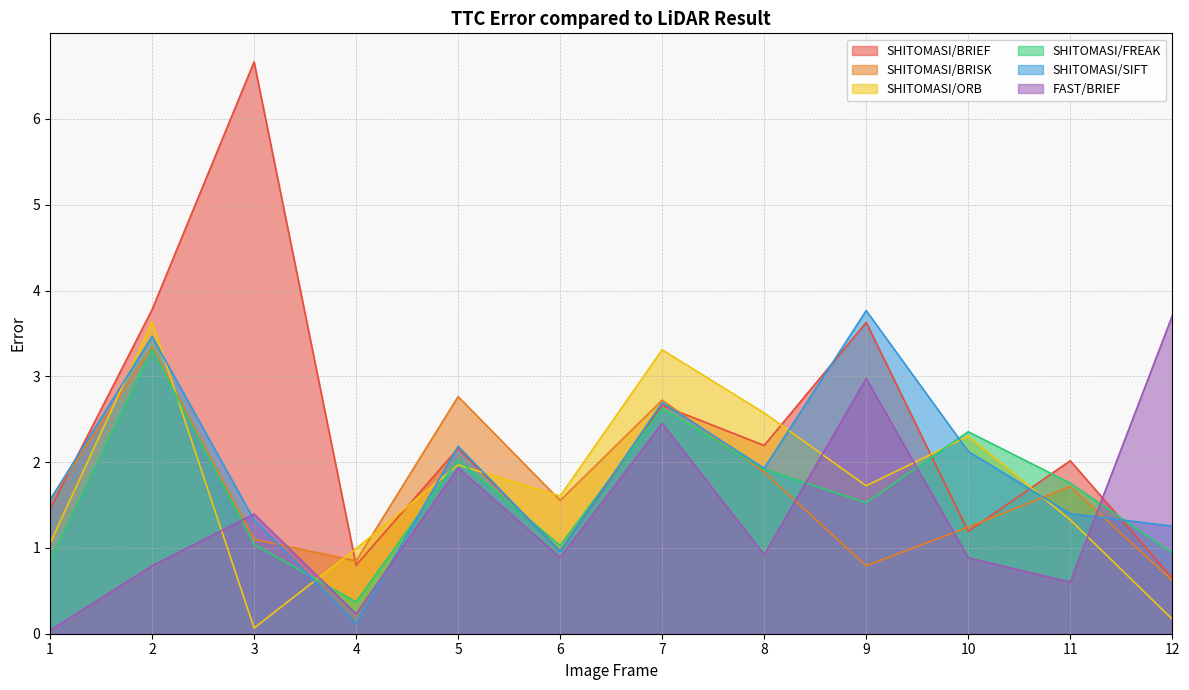

What is the greatest value displayed?

6.7